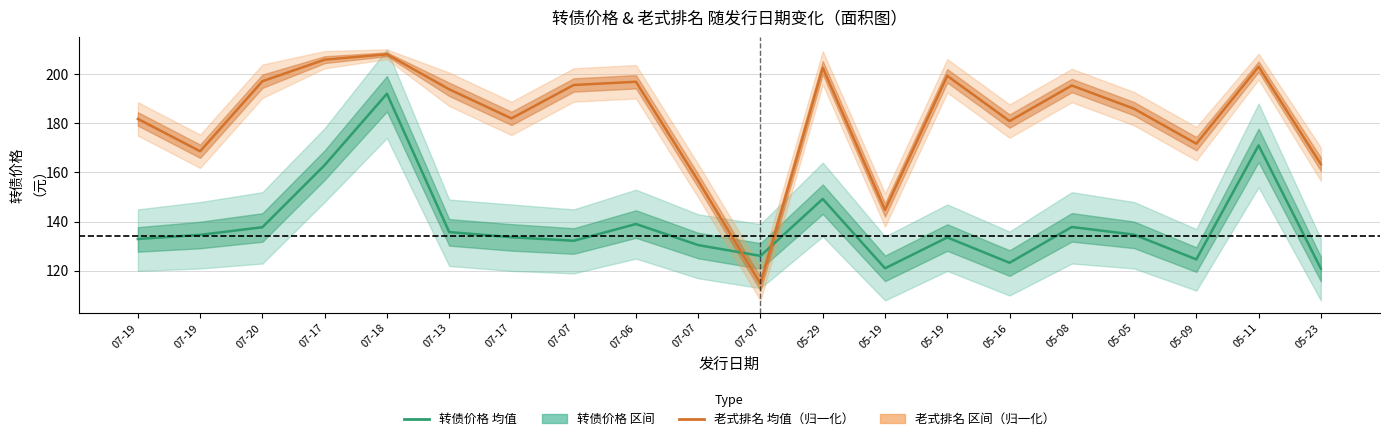

What are all the series names shown in the legend?

转债价格（均值）, 老式排名（归一化）